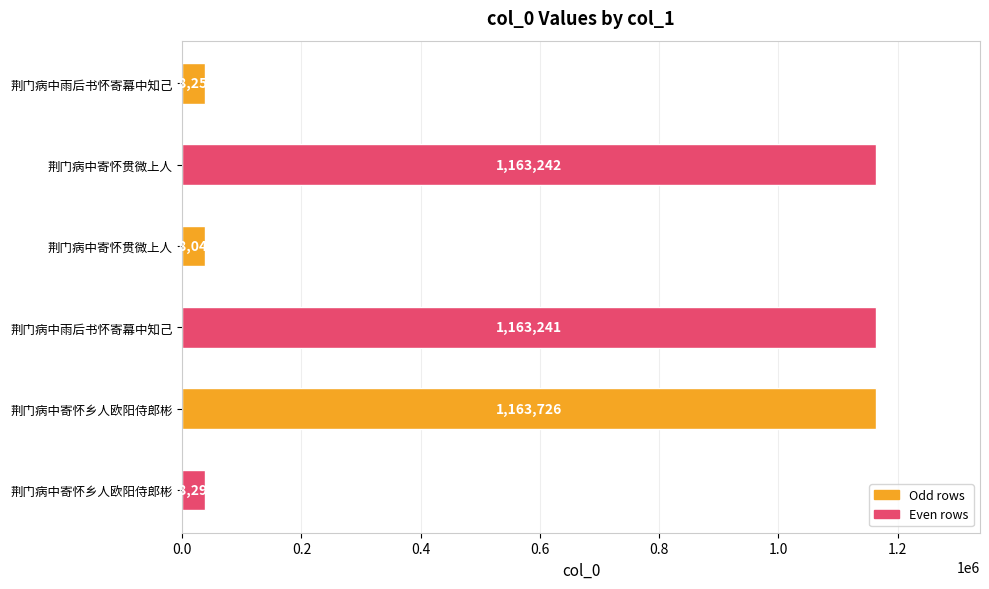

Are the bars horizontal?

Yes